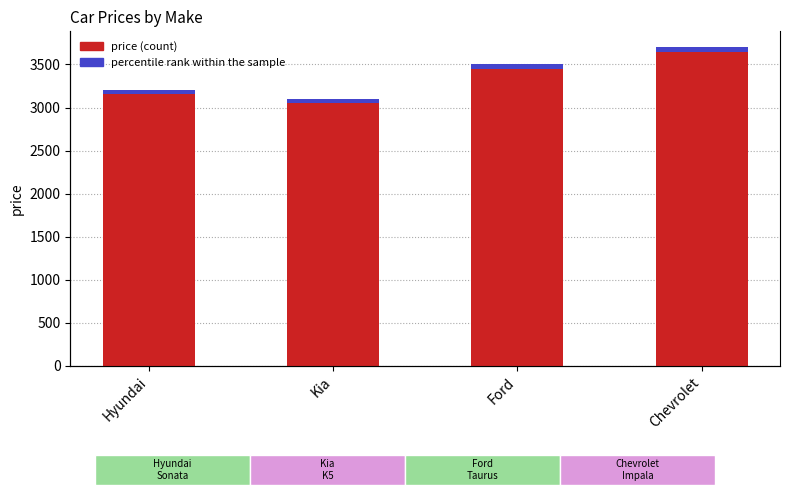

What is the sum of the price values at Ford and Hyundai?

6700.0